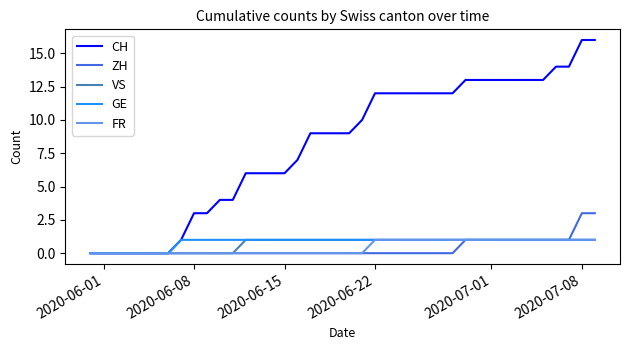

What is the maximum value shown in the chart?

16